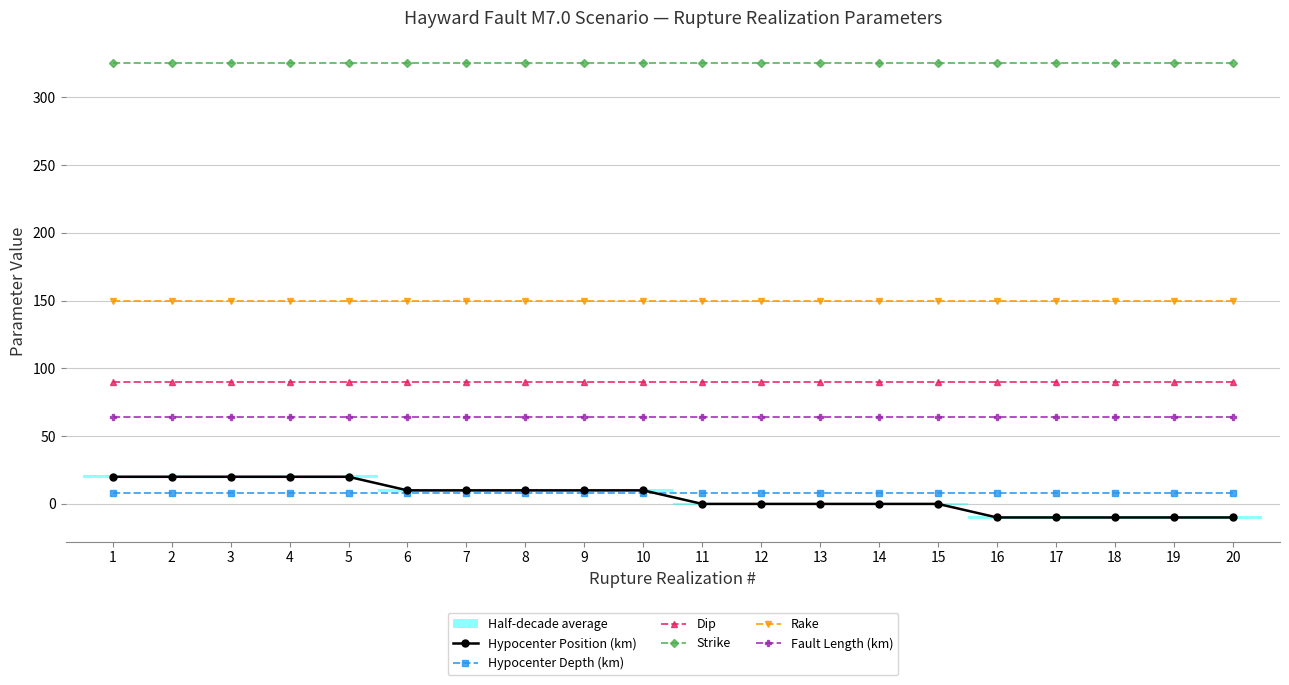

Reading left to right, list all the values displayed in this chart.

Hypocenter Position (km): 20	20	20	20	20	10	10	10	10	10	0	0	0	0	0	-10	-10	-10	-10	-10
Hypocenter Depth (km): 8	8	8	8	8	8	8	8	8	8	8	8	8	8	8	8	8	8	8	8
Dip: 90	90	90	90	90	90	90	90	90	90	90	90	90	90	90	90	90	90	90	90
Strike: 325	325	325	325	325	325	325	325	325	325	325	325	325	325	325	325	325	325	325	325
Rake: 150	150	150	150	150	150	150	150	150	150	150	150	150	150	150	150	150	150	150	150
Fault Length (km): 64	64	64	64	64	64	64	64	64	64	64	64	64	64	64	64	64	64	64	64